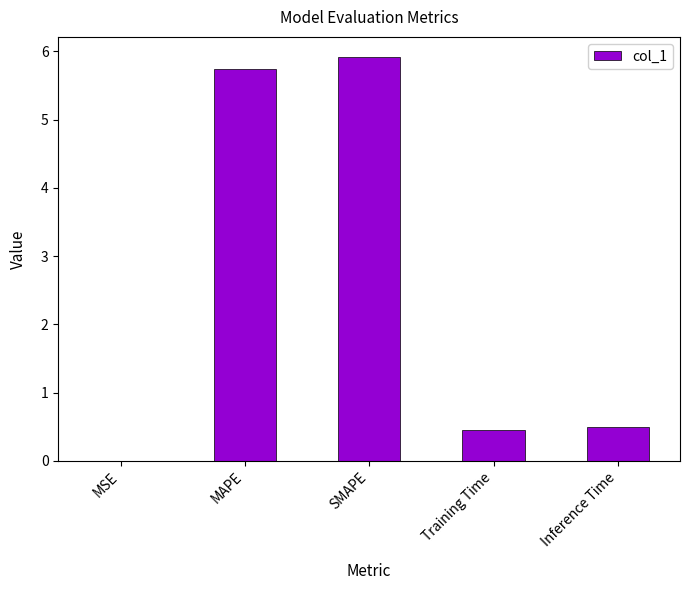

What is the change in value from MAPE to Inference Time?

-5.3